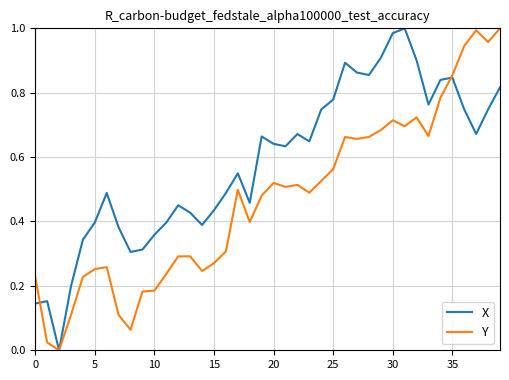

Which series has the largest total across all categories?

X